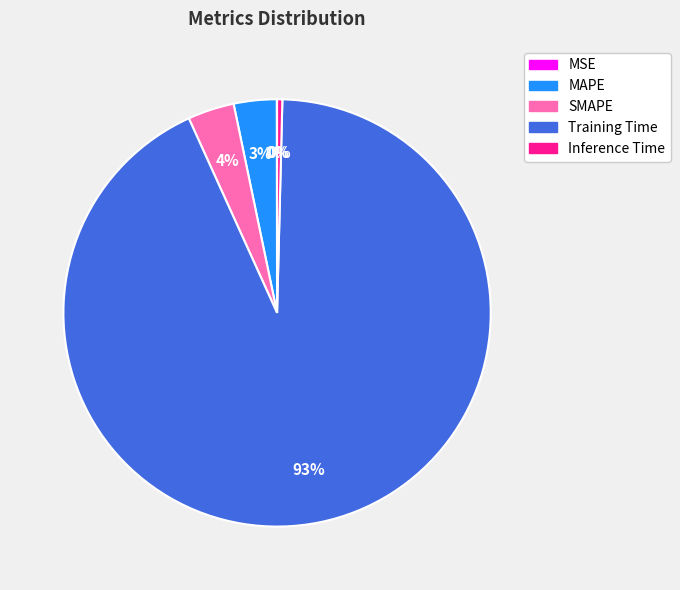

Combined, do MAPE and SMAPE account for over 50%?

No